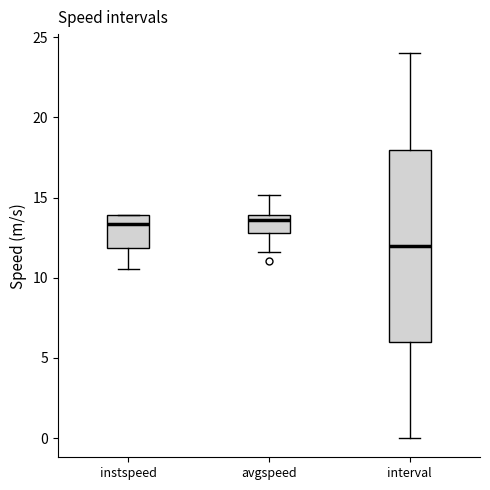

Where does the upper whisker of the box for interval end on the y-axis? The values are not printed on the chart, so give them approximately, as read against the axis.

24.0